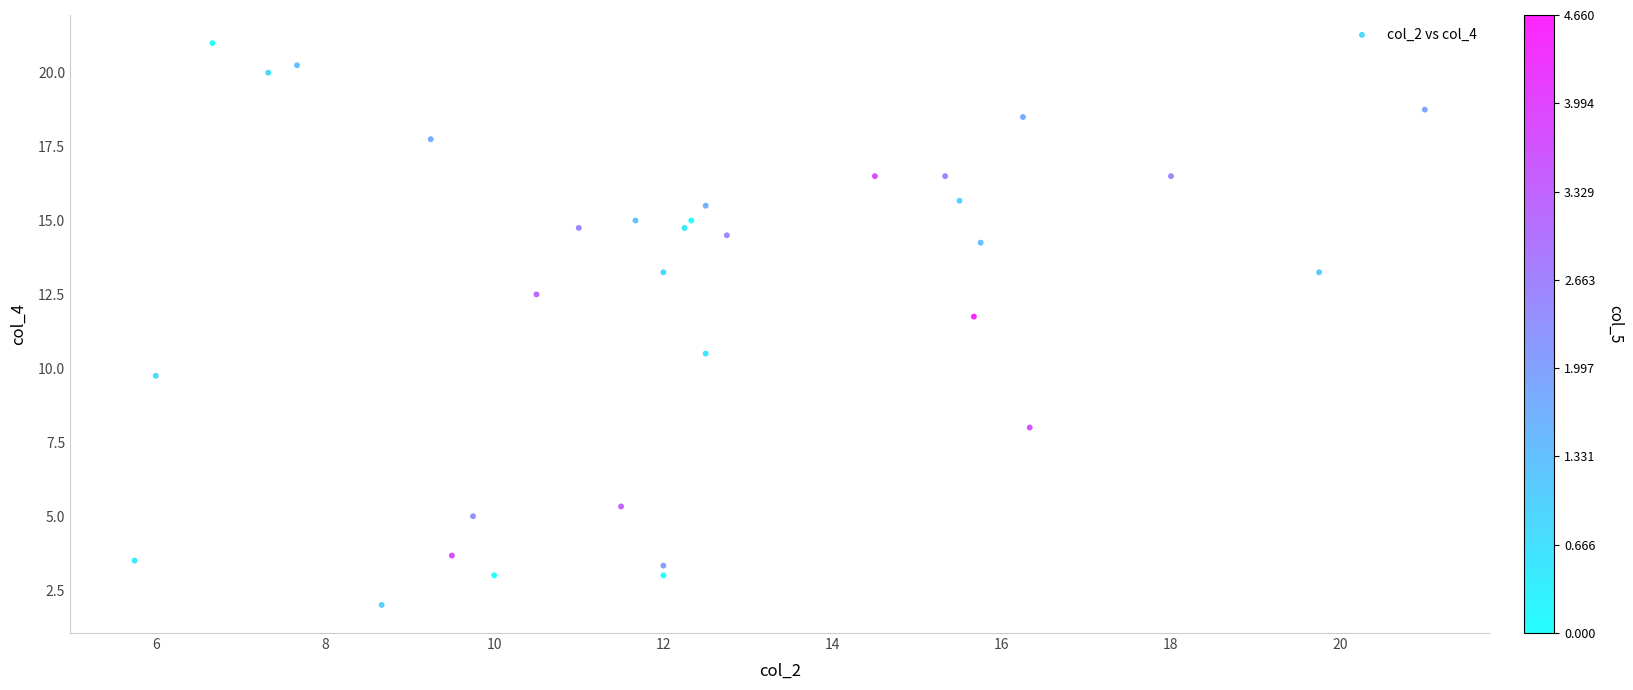

What is the range of Y values (max minus min)?

19.0